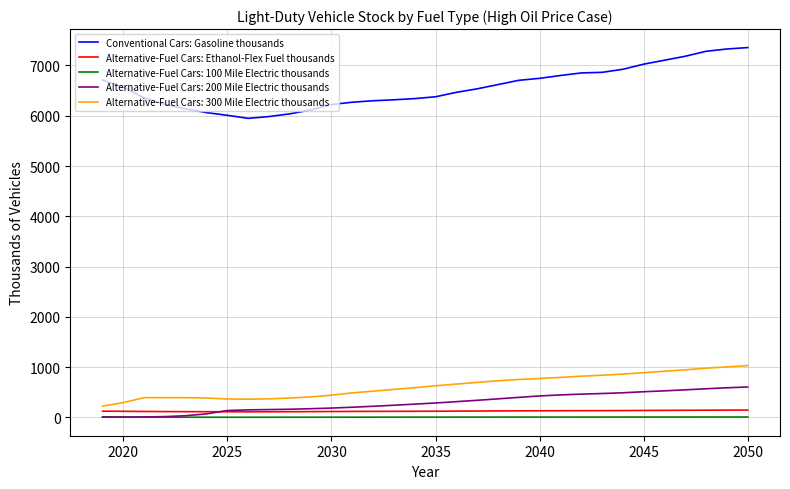

What is the maximum value for Conventional Cars: Gasoline thousands?

7356.6